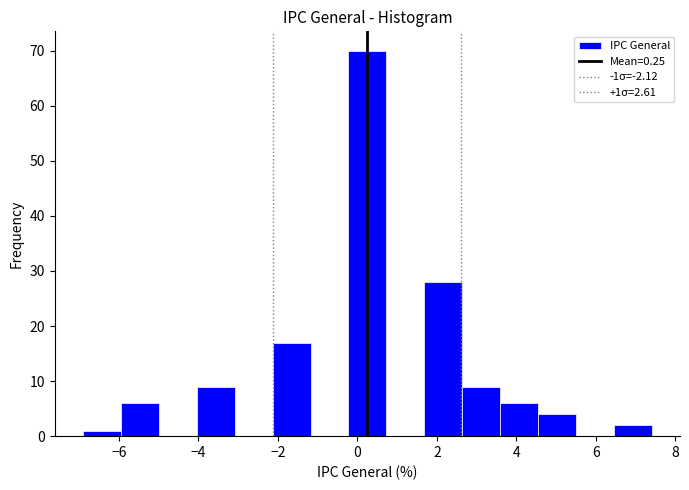

Which range on the x-axis has the tallest bar?

-0.2 to 0.8